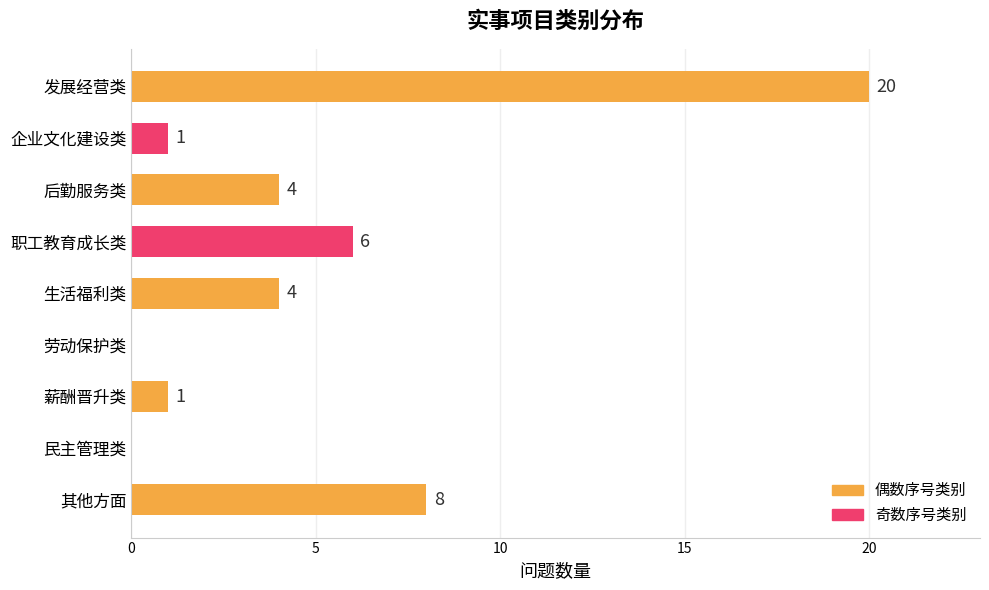

What is the change in value from 企业文化建设类 to 其他方面?

+7